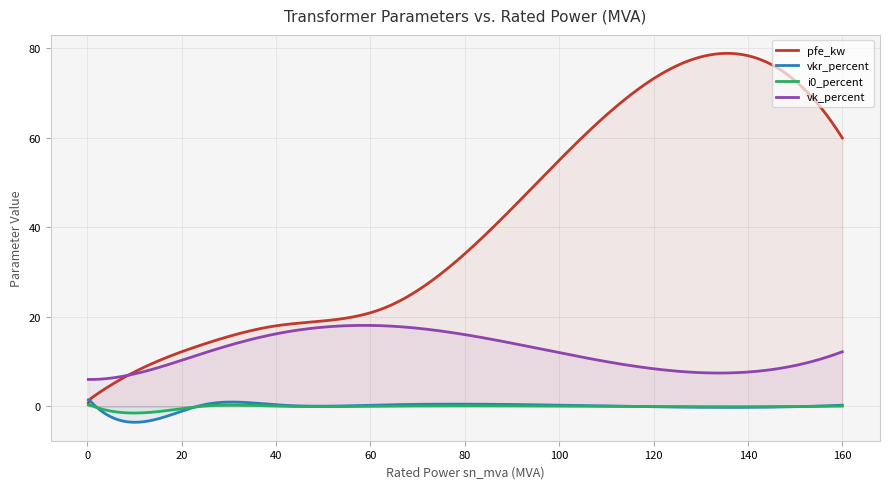

What are all the series names shown in the legend?

pfe_kw, vkr_percent, i0_percent, vk_percent